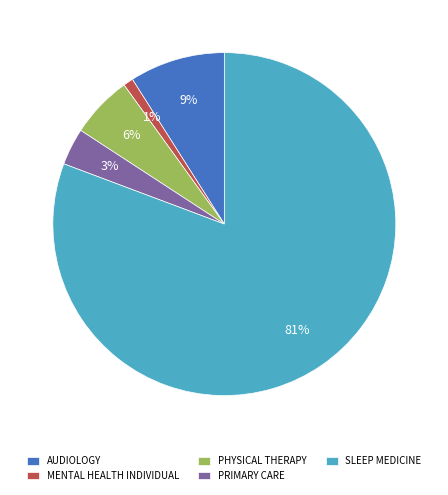

Which has a higher value, SLEEP MEDICINE or MENTAL HEALTH INDIVIDUAL?

SLEEP MEDICINE